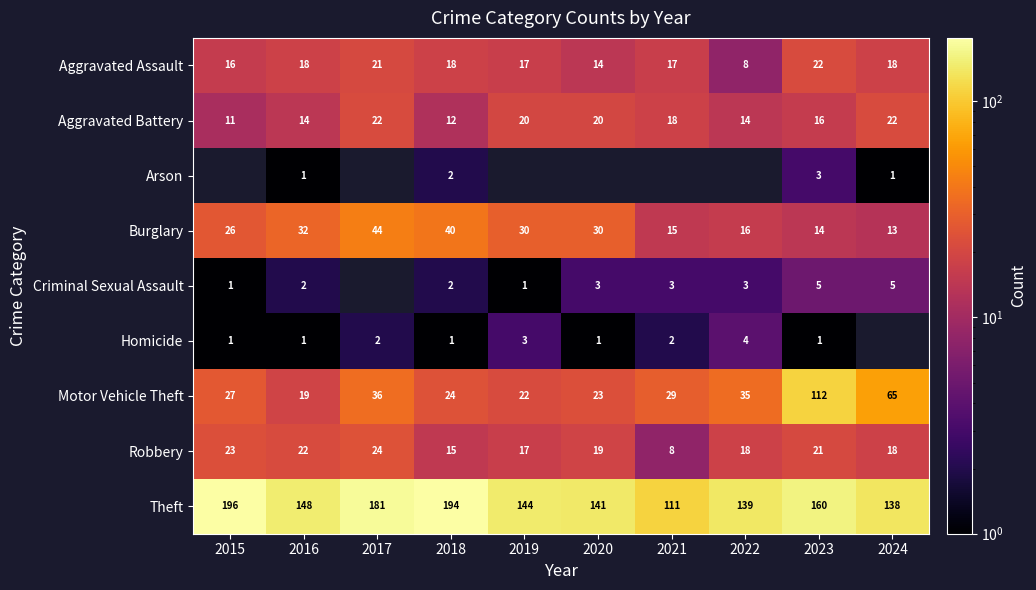

Is it true that Homicide equals 0.3 at 2023?

False